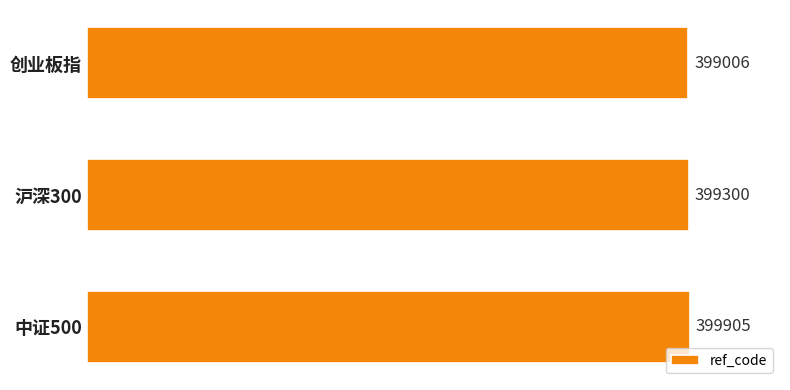

List the labels in order of value, largest first.

中证500, 沪深300, 创业板指